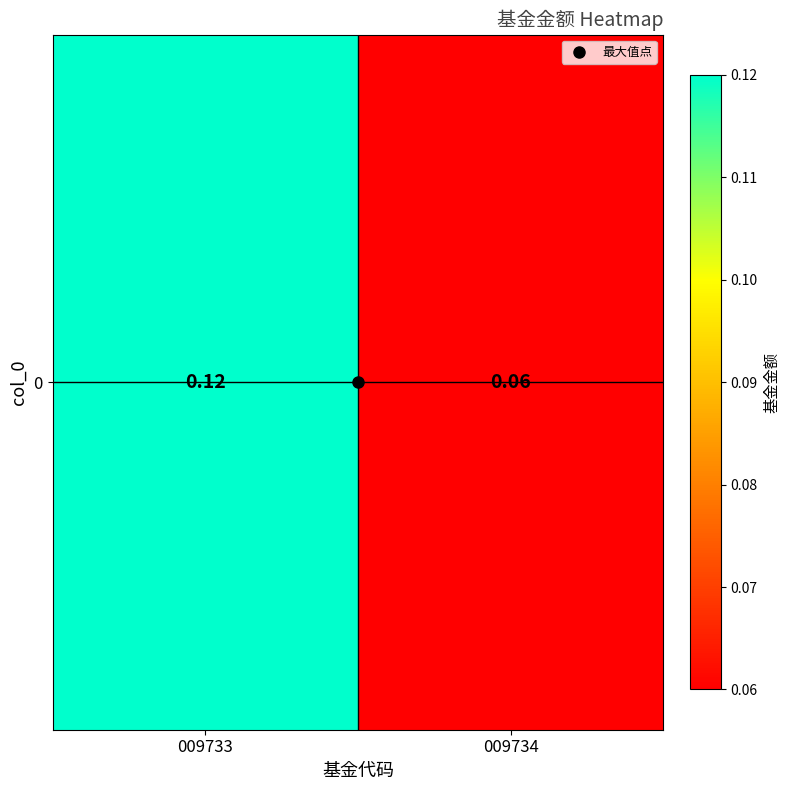

At which label is the value closest to 0?

009734